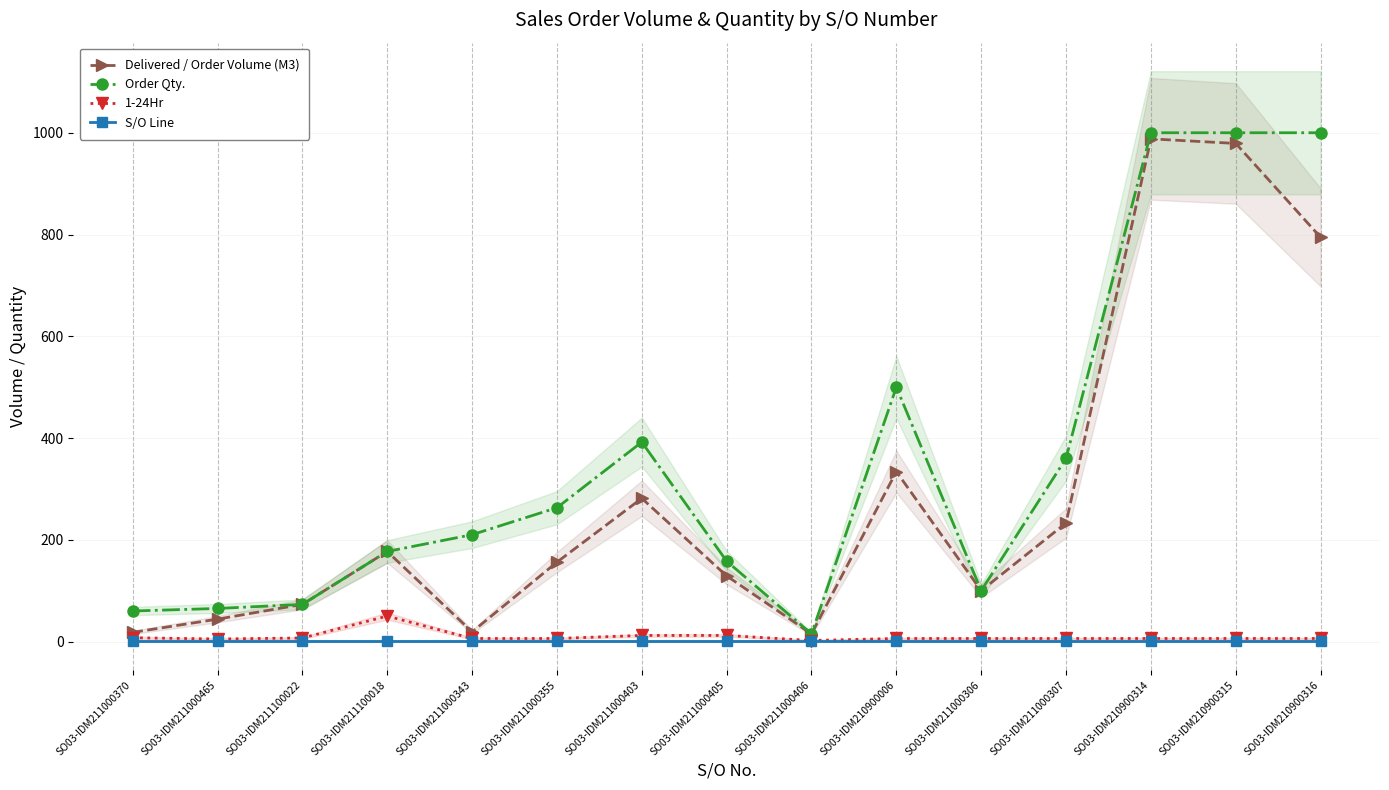

Does the chart have visible grid lines?

Yes